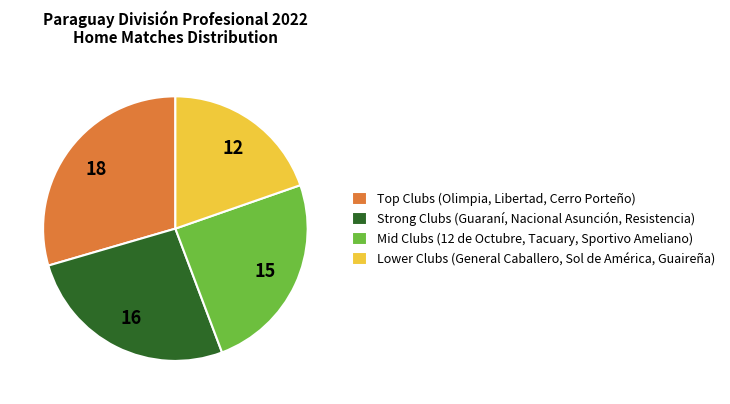

Which category has the smallest portion of the pie?

Lower Clubs (General Caballero, Sol de América, Guaireña)